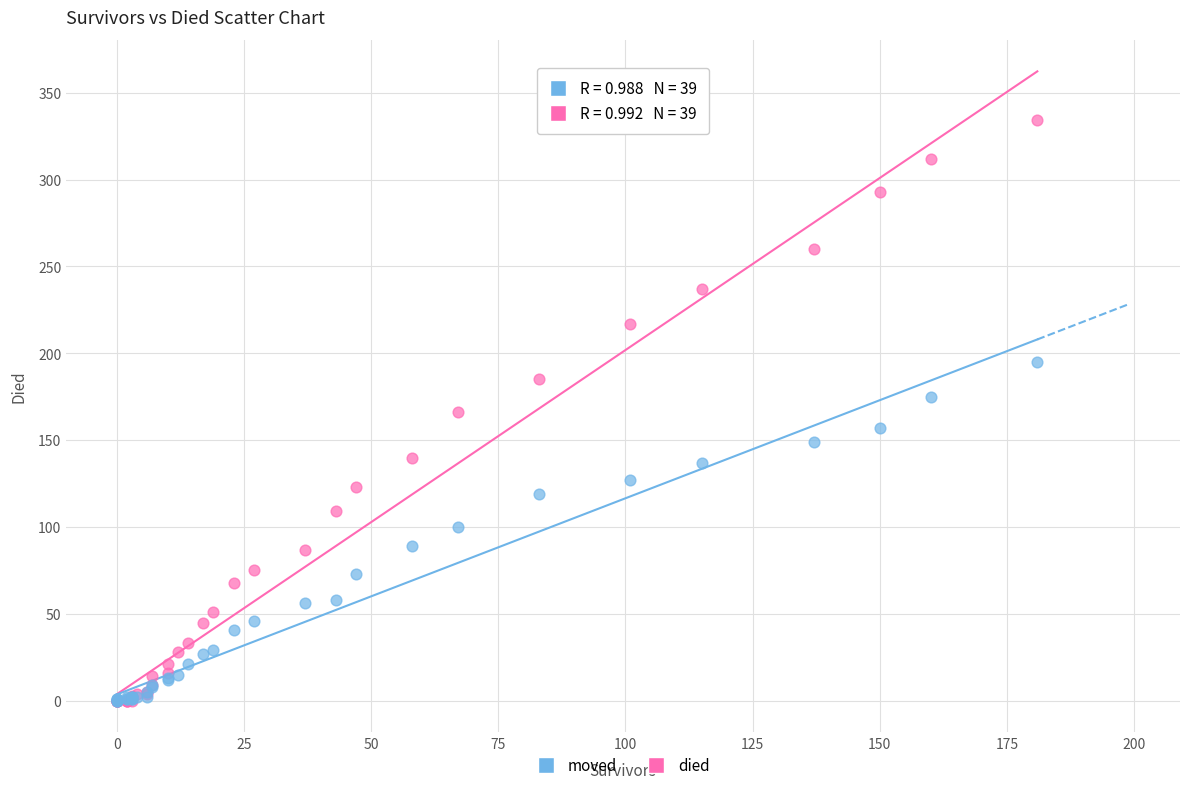

What are all the series names shown in the legend?

moved, died